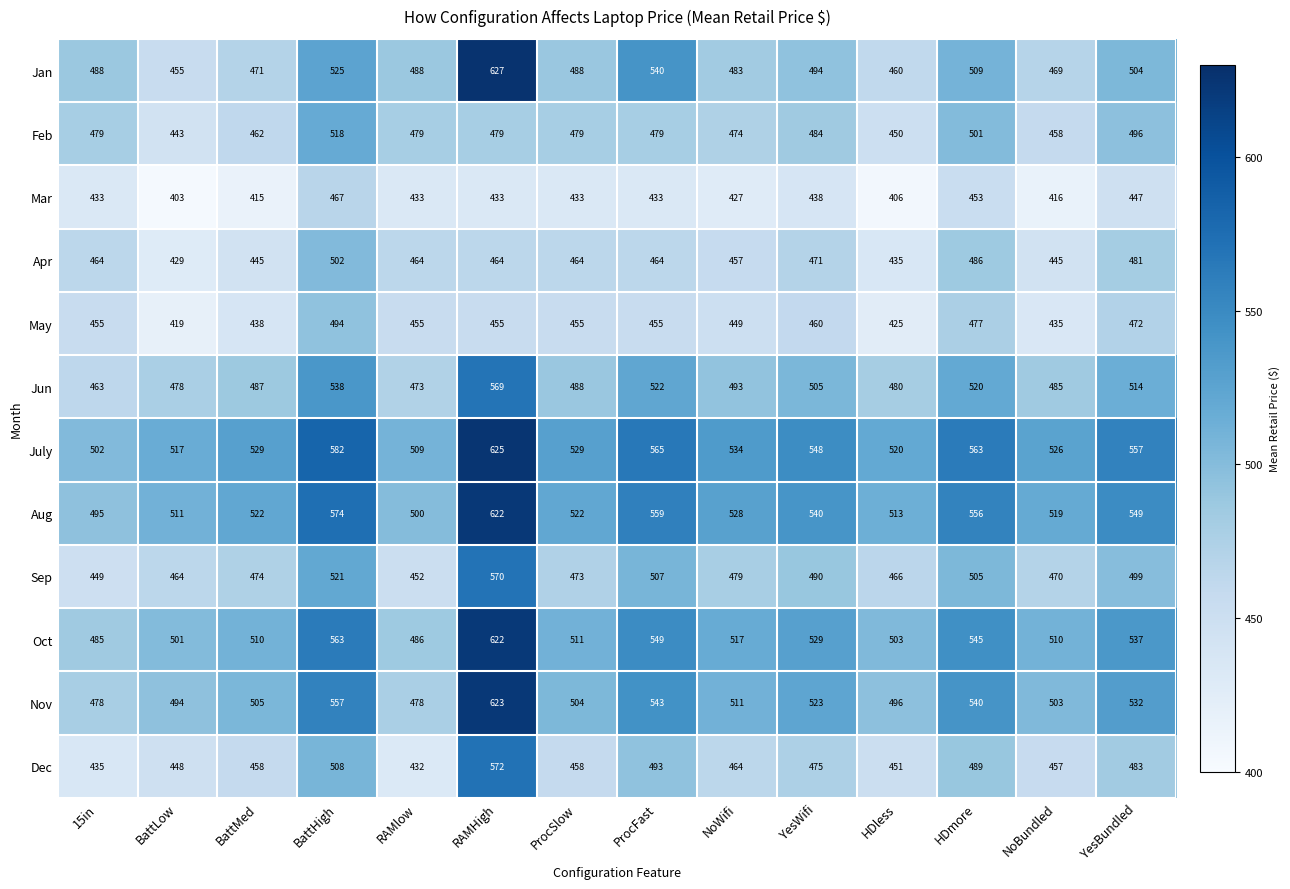

At how many categories does at least one series exceed 496?

14